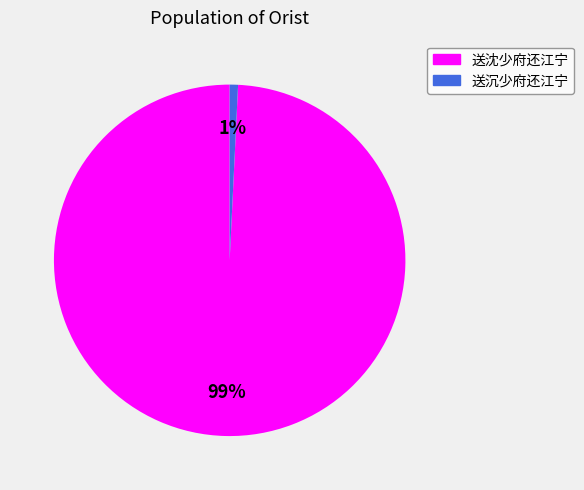

Is the sum of 送沈少府还江宁 and 送沉少府还江宁 greater than half?

Yes